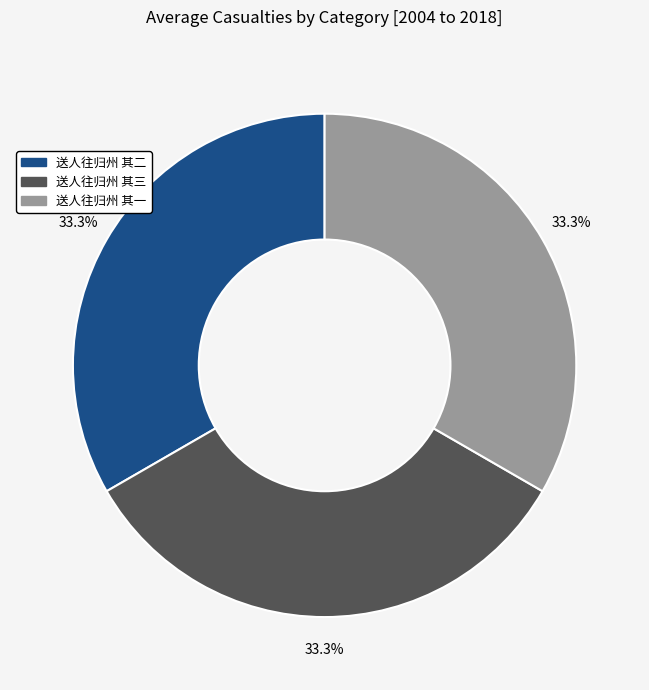

Is the sum of 送人往归州 其二 and 送人往归州 其三 greater than half?

Yes